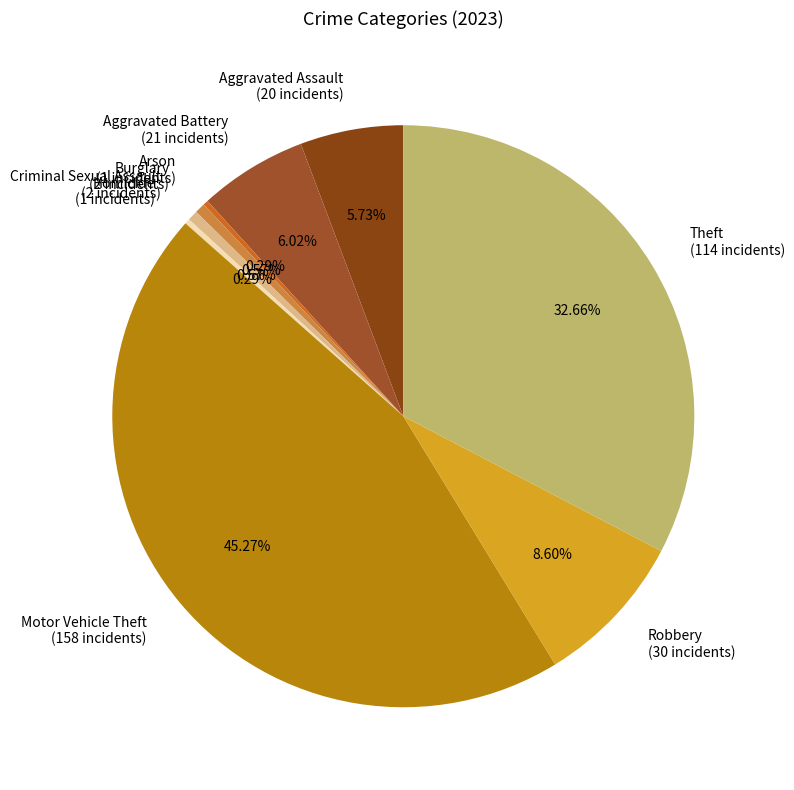

Is there any slice that represents more than half of the pie?

No